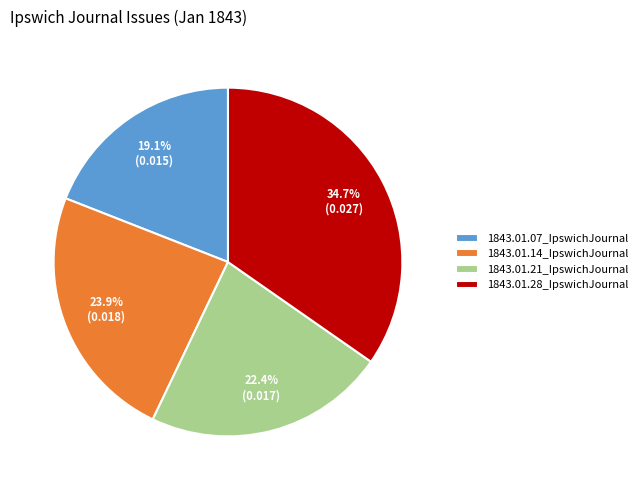

What percentage do 1843.01.07_IpswichJournal and 1843.01.21_IpswichJournal together represent?

41.5%